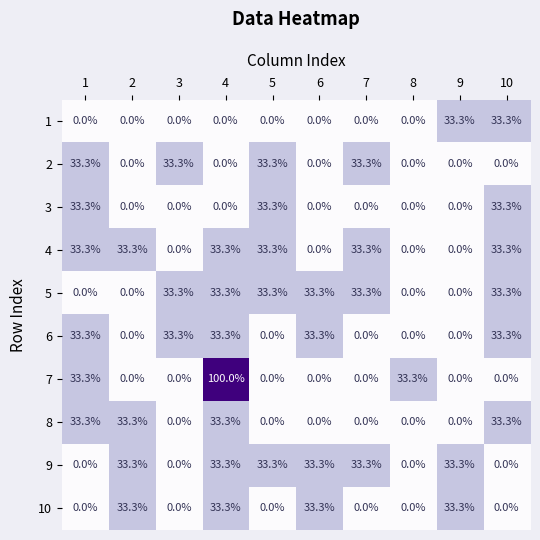

What is the greatest value displayed?

100.0